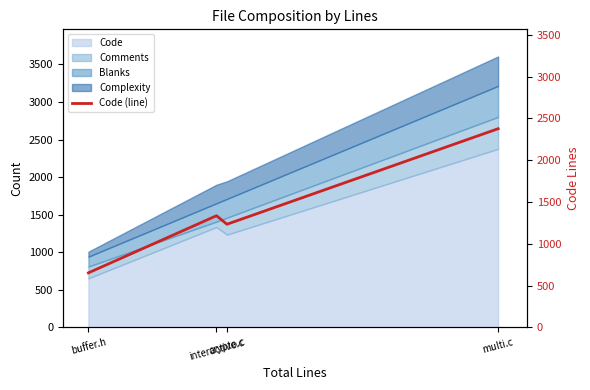

Which label corresponds to the smallest value in the chart?

buffer.h